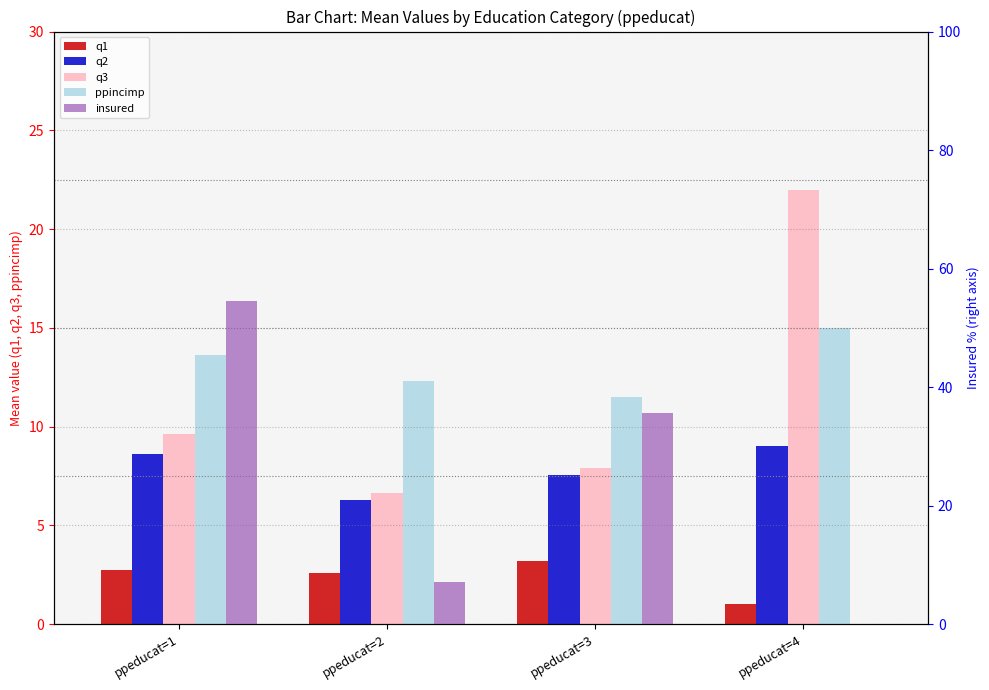

What is the average value of the insured series?

24.4